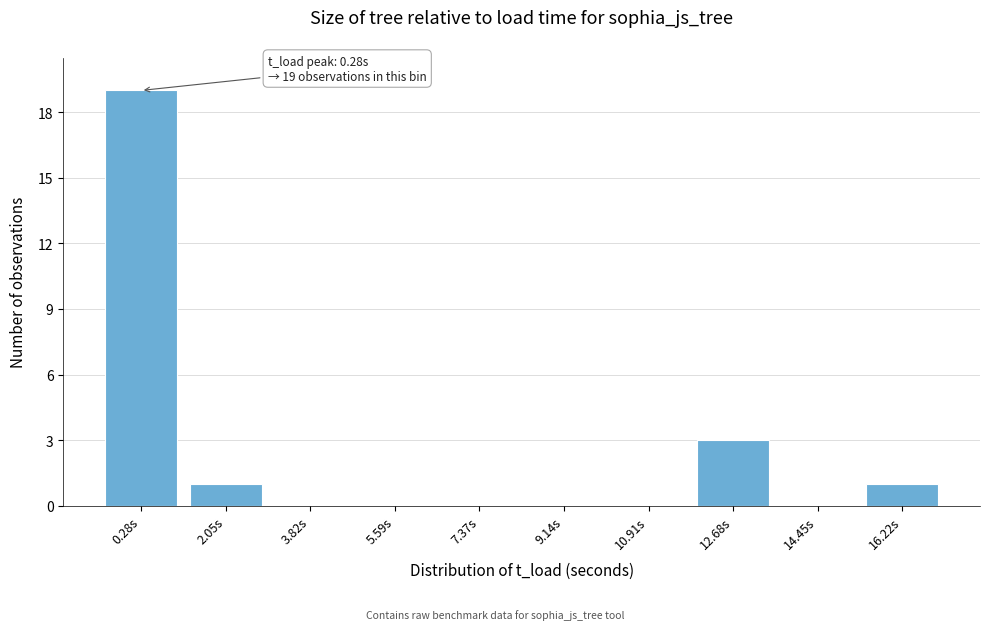

Reading right to left, what are all the values shown in this chart?

16.22s=1	14.45s=0	12.68s=3	10.91s=0	9.14s=0	7.37s=0	5.59s=0	3.82s=0	2.05s=1	0.28s=19